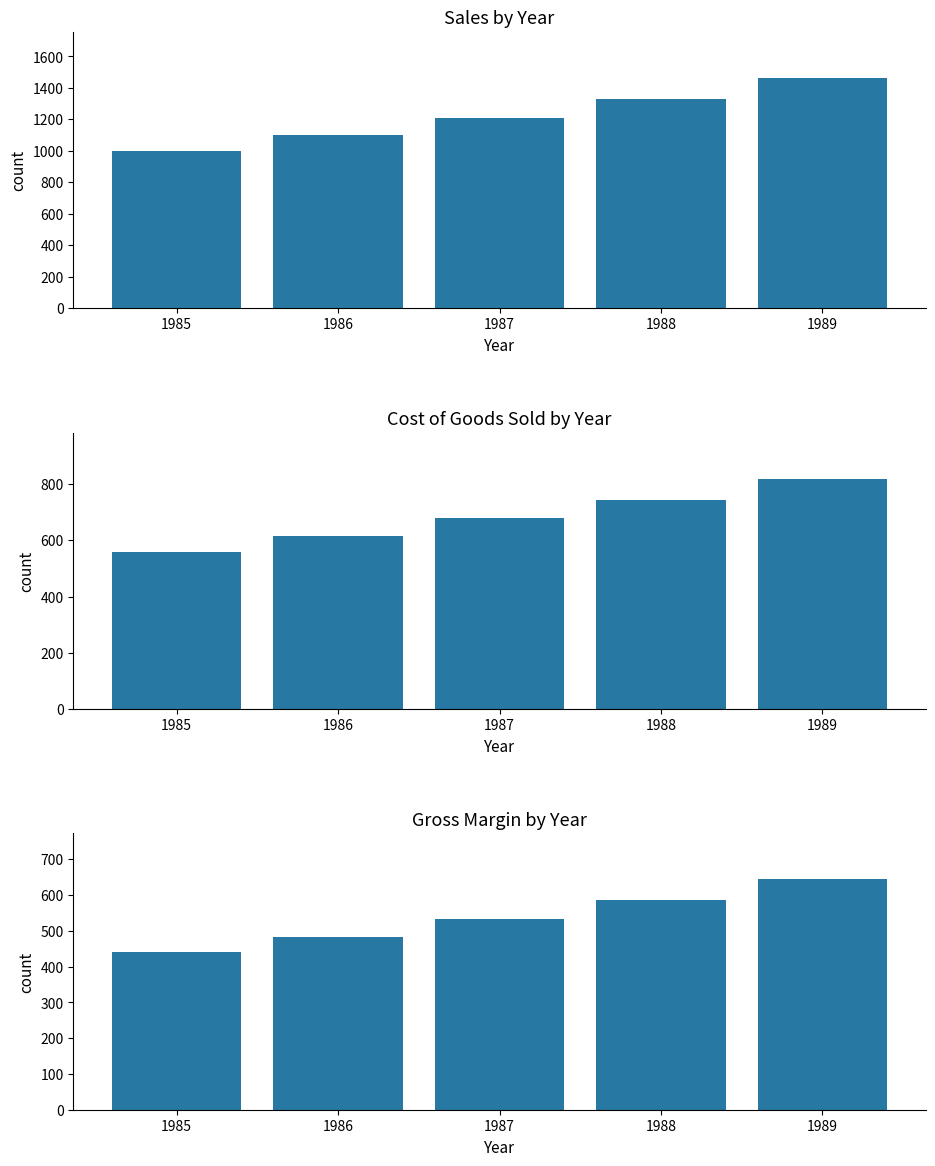

What is the value of the Sales bar at the 4th from the left?

1331